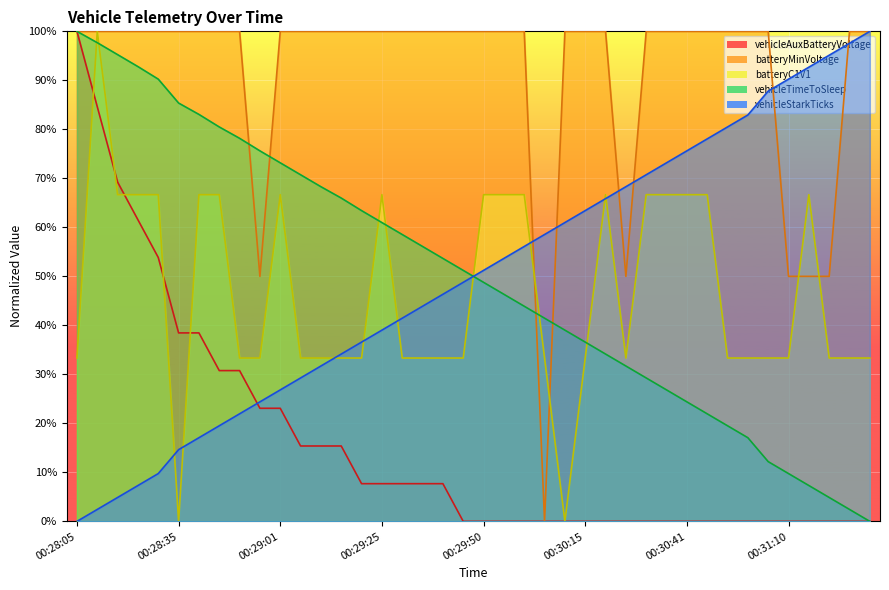

What is the label of the 22nd point from the left?

00:29:55